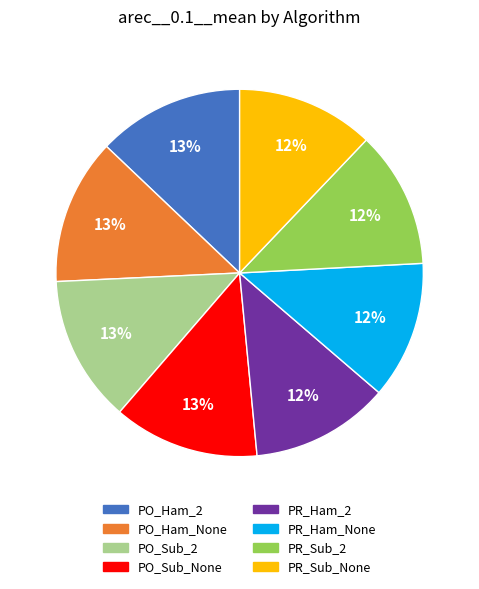

To the nearest percent, what is the difference between the largest and smallest slice percentages?

1%